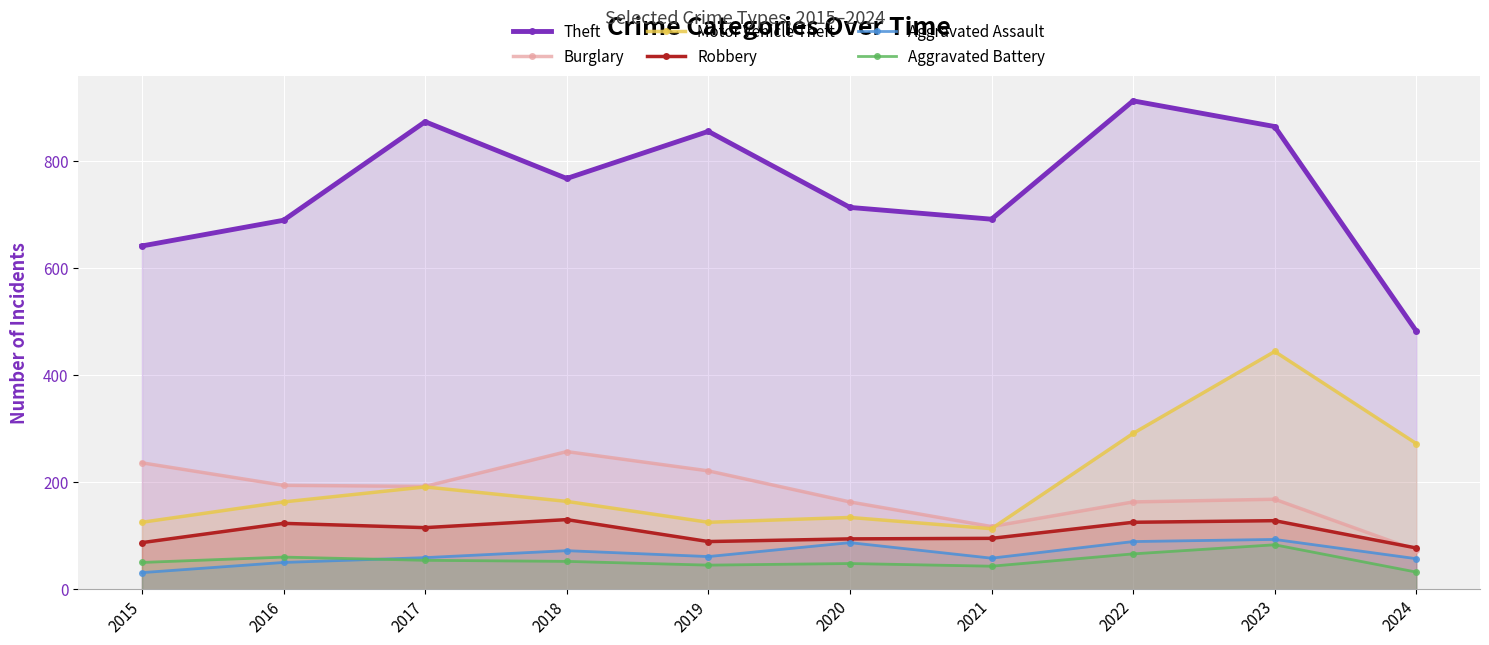

What is the smallest value displayed?

31